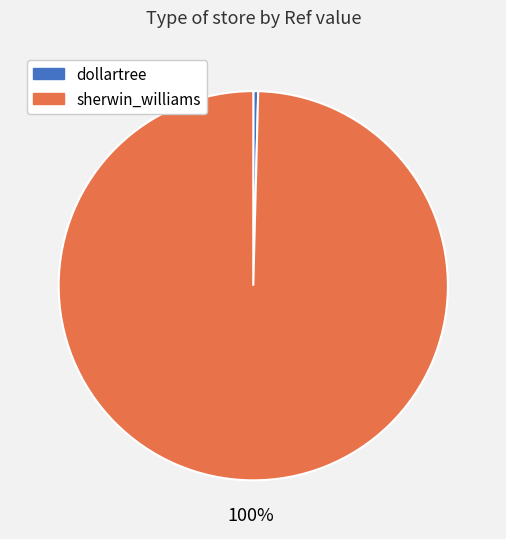

What is the majority slice?

sherwin_williams